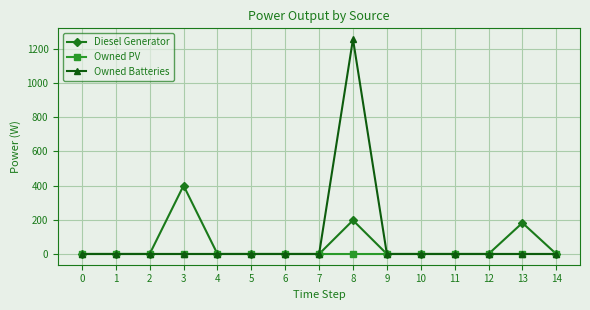

How many values in the Diesel Generator series exceed 0?

3